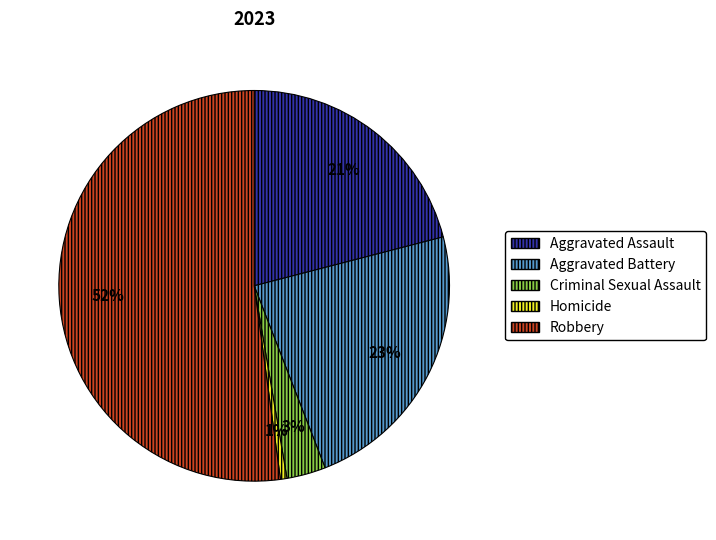

Which category has the biggest portion of the pie?

Robbery